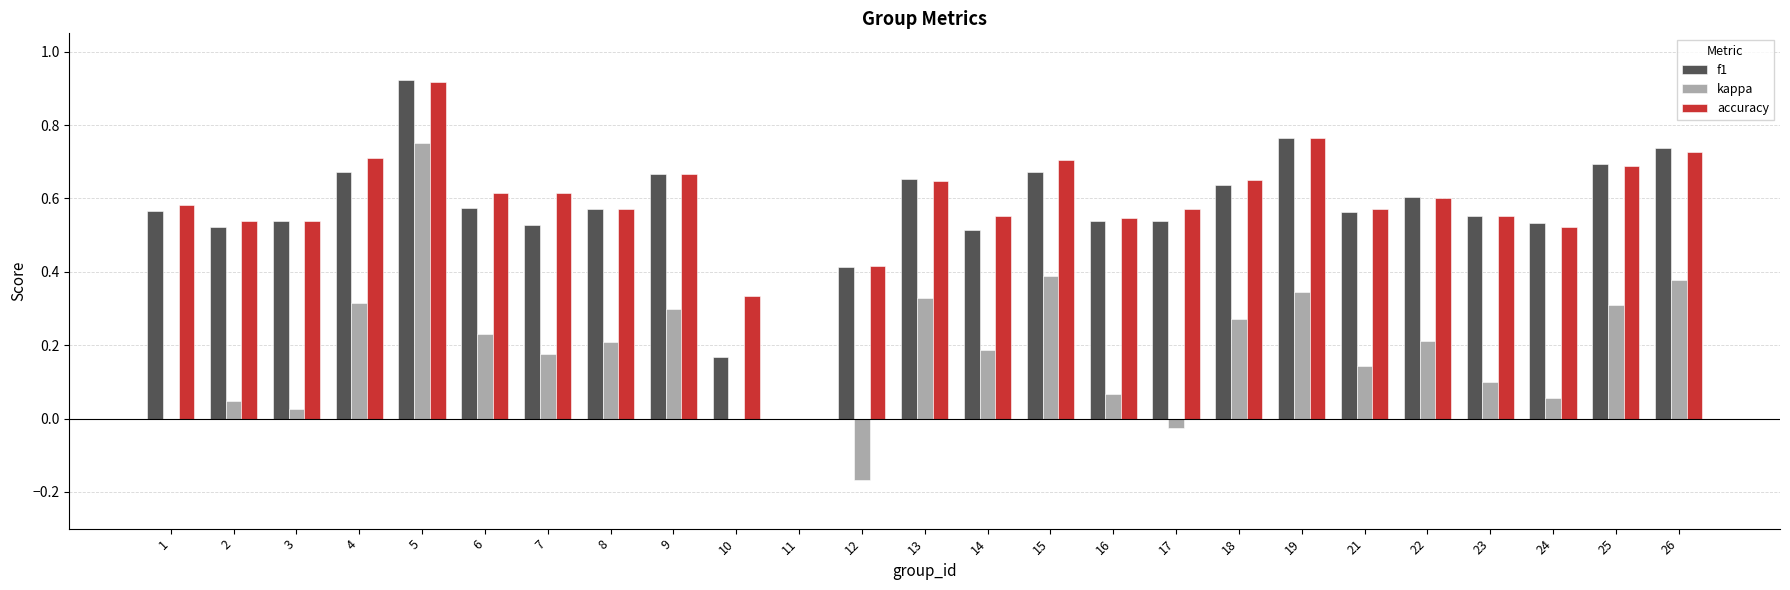

Which series changed the most between 6 and 16?

kappa